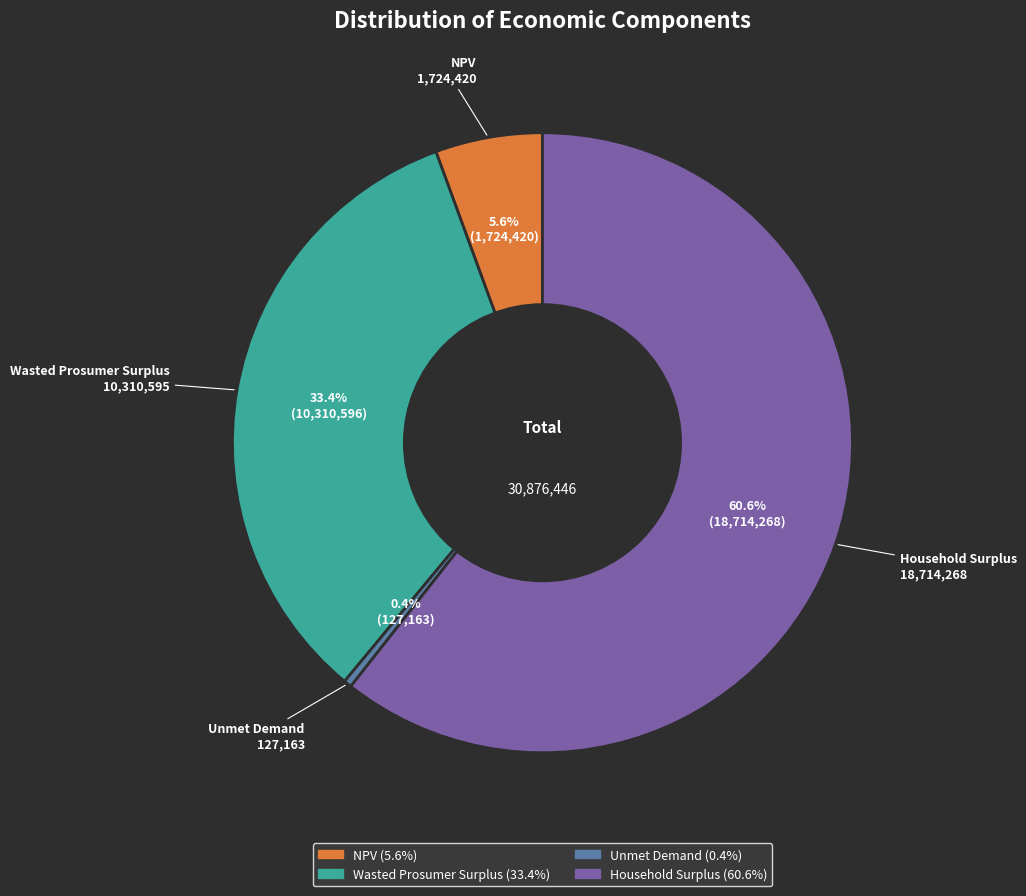

Which category has the biggest portion of the pie?

Household Surplus